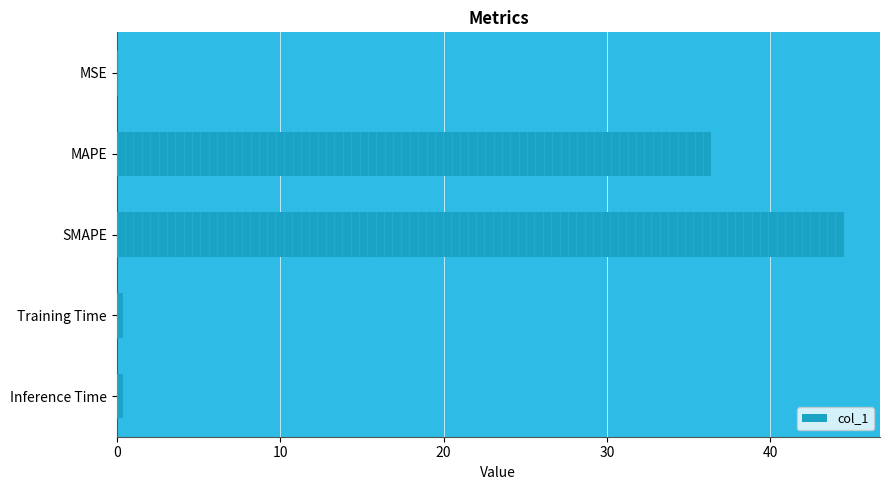

The value at MSE is 0.0. True or false?

True